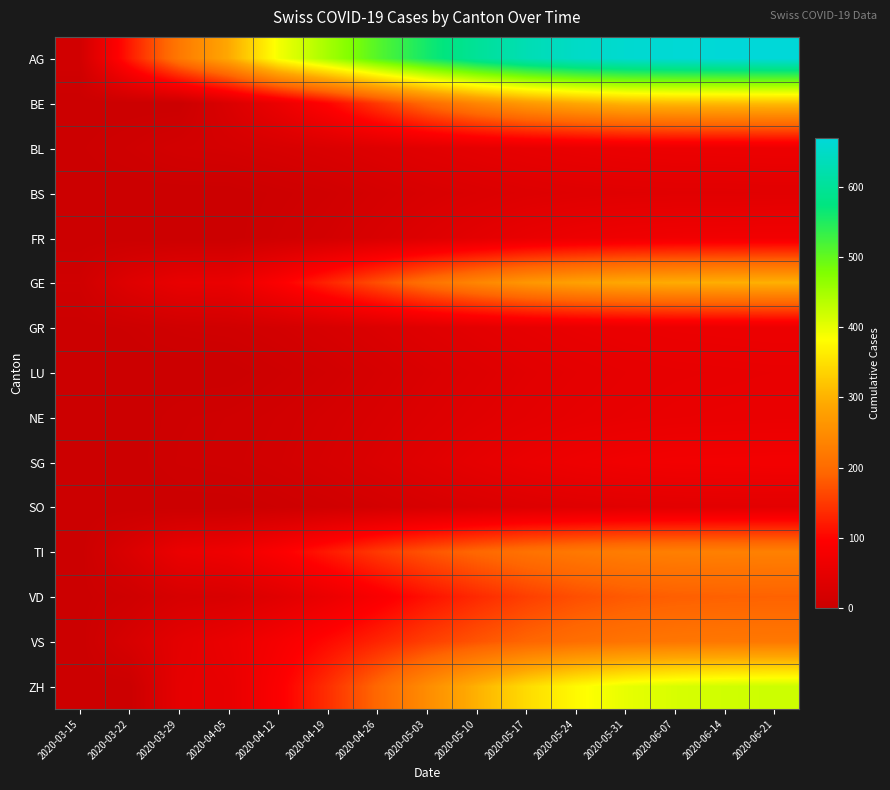

List the series in order of their peak value, highest first.

AG, ZH, BE, GE, TI, VS, VD, SG, FR, BL, GR, NE, LU, SO, BS